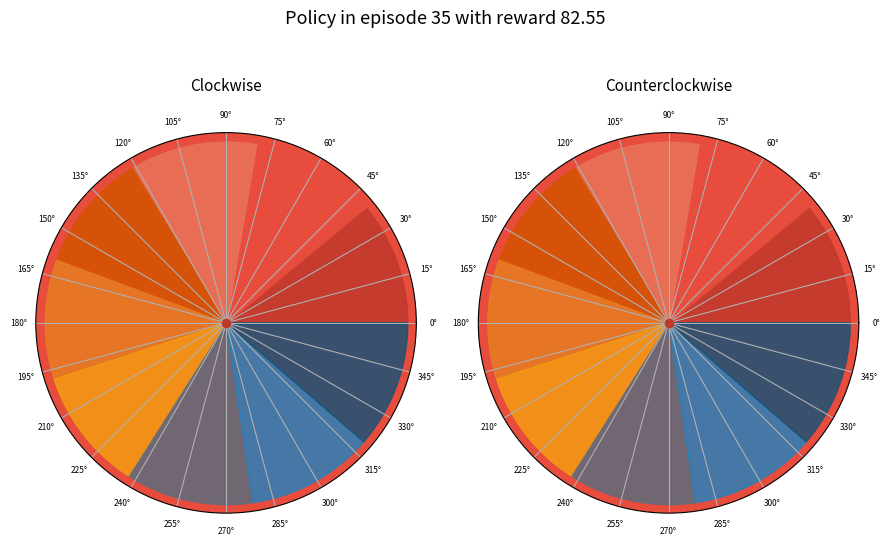

Does any single category account for the majority?

No